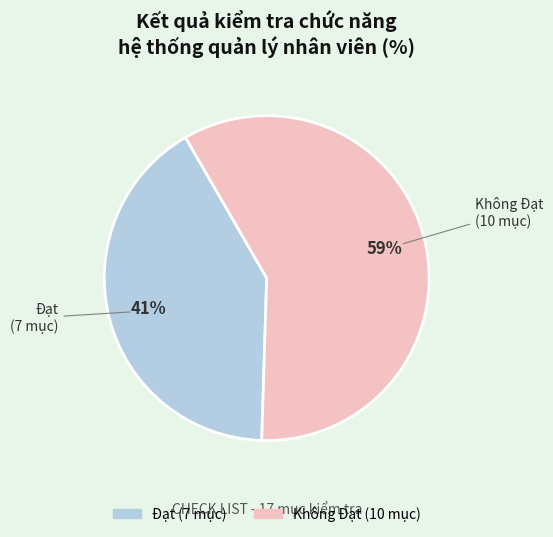

Does Đạt account for over 50% of the chart?

No